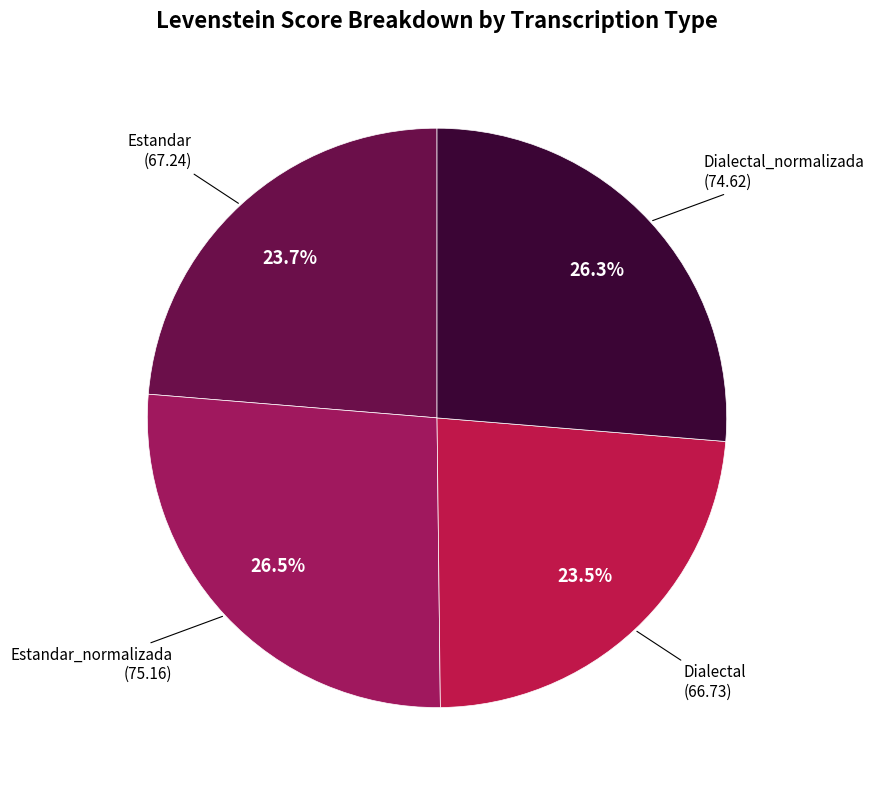

Is there any slice that represents more than half of the pie?

No